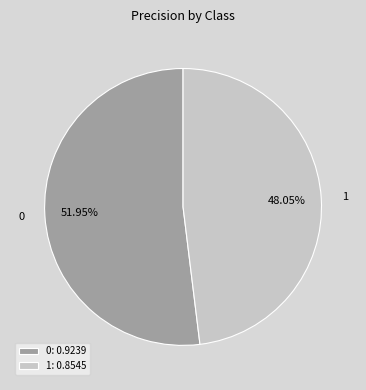

How many slices are in this pie chart?

2